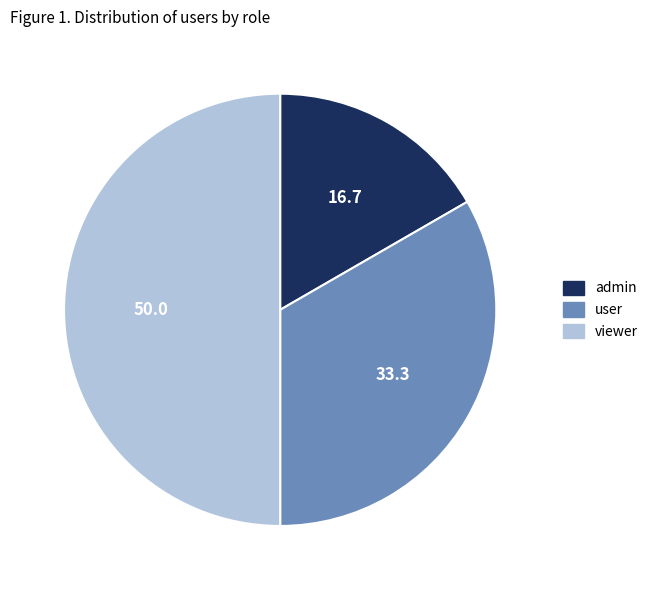

Does admin represent more than half of the total?

No